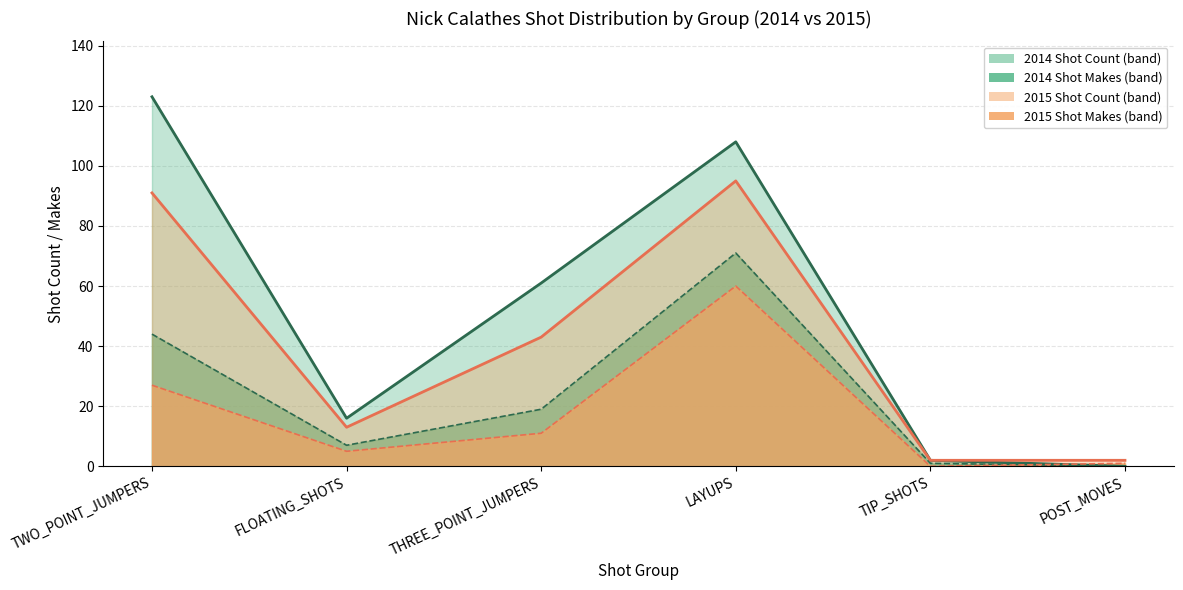

How many values in shot_count_2014 are above zero?

5